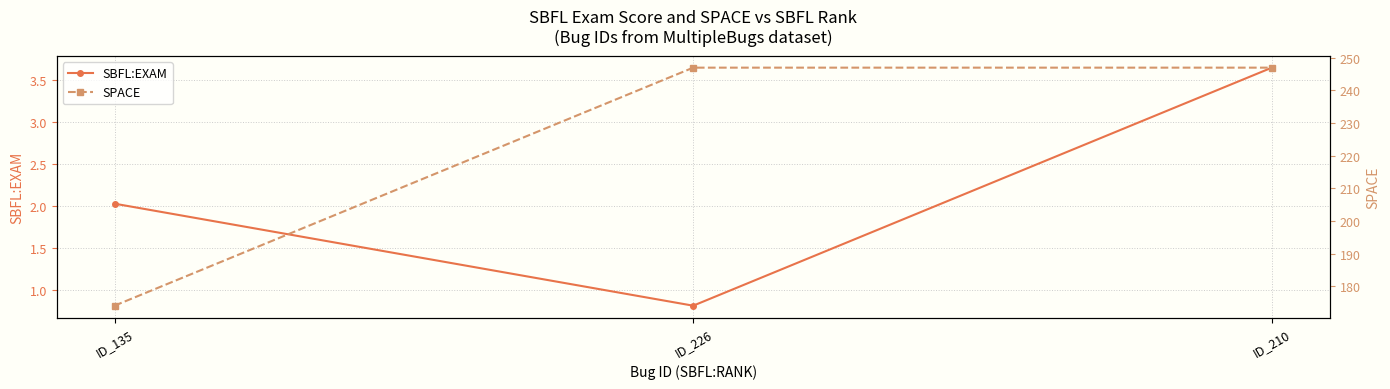

Is the value of SBFL:EXAM at ID_135 greater than the value of SPACE at ID_210?

No